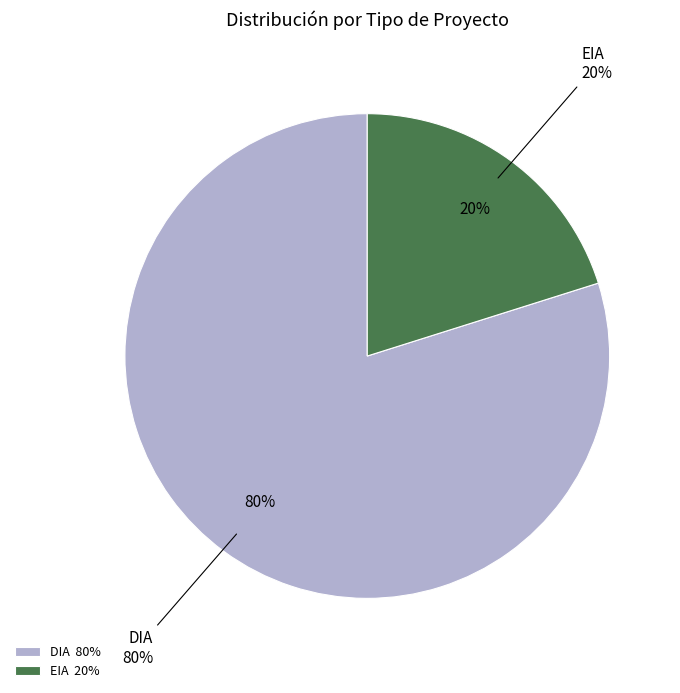

What is the largest slice in the pie chart?

DIA